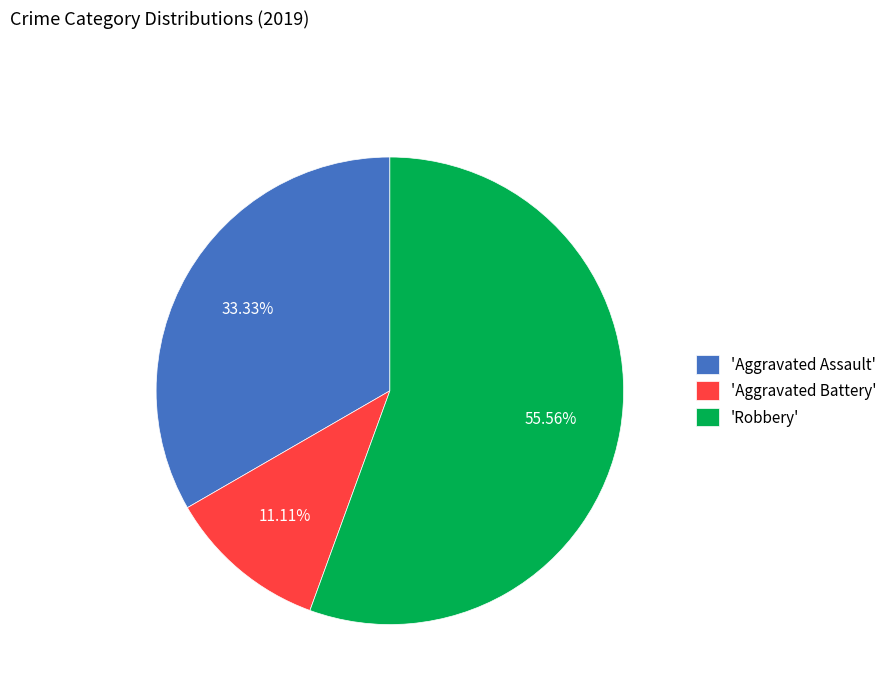

Which category has the smallest portion of the pie?

'Aggravated Battery'